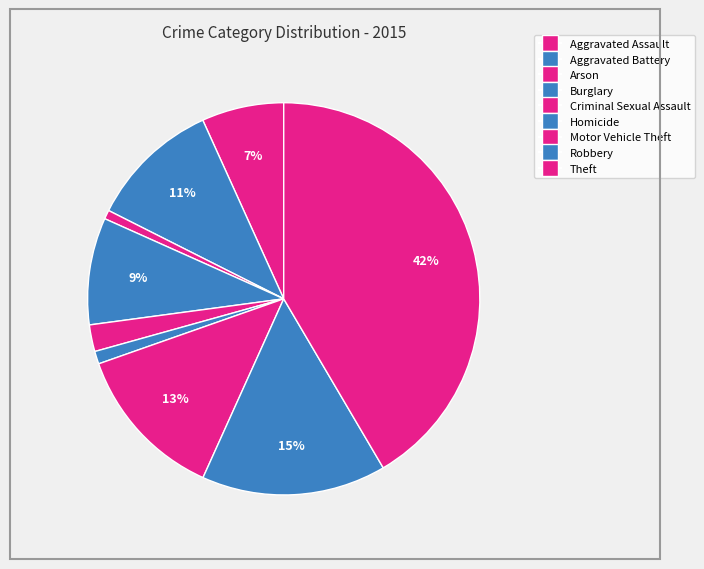

How many slices are in this pie chart?

9